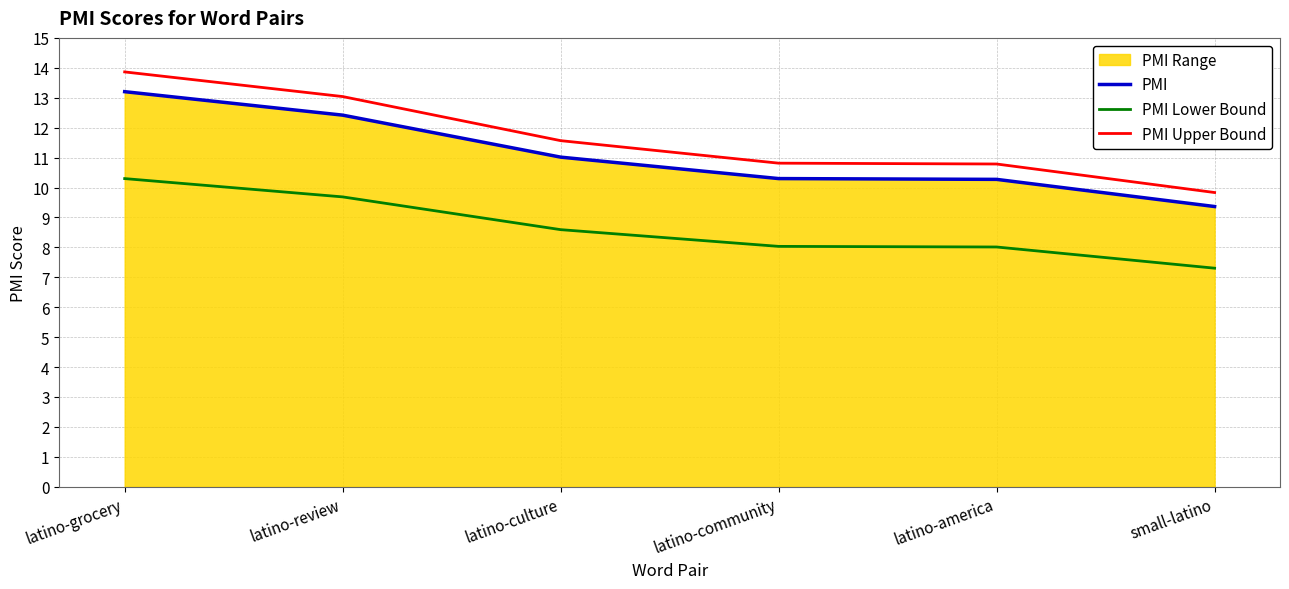

True or false: PMI Lower Bound has a value of 13.3 at latino-community.

False